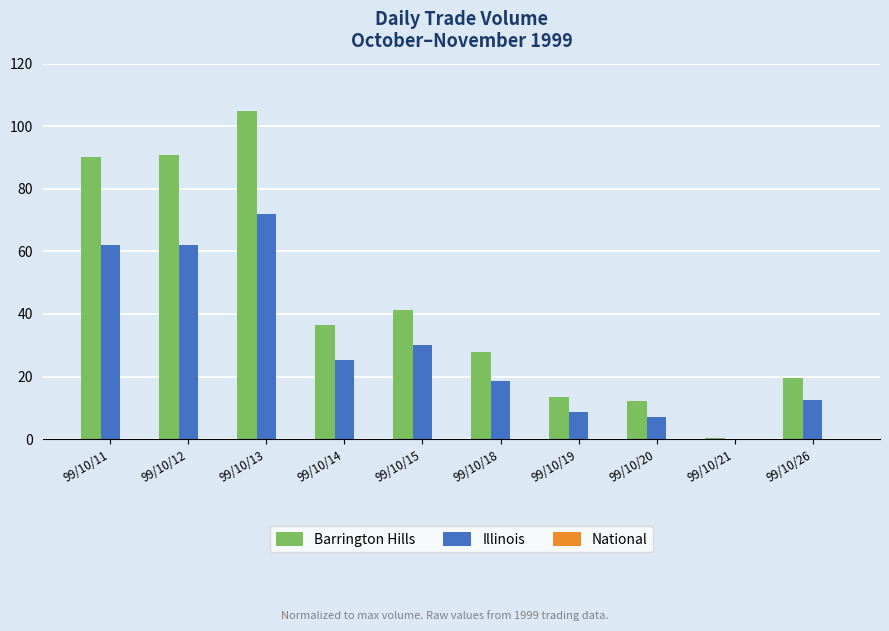

Are the bars grouped side by side (vs. stacked)?

Yes